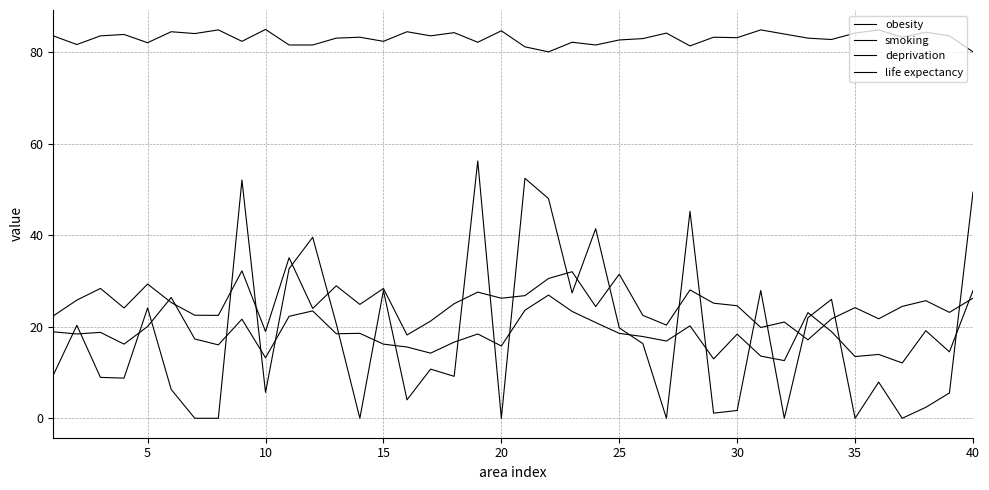

How many lines are shown in the chart?

4